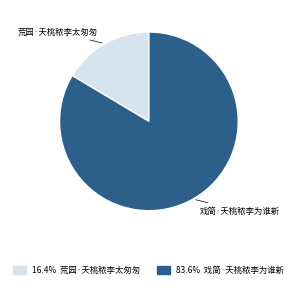

Which slice represents more than half of the pie?

戏简·夭桃秾李为谁新